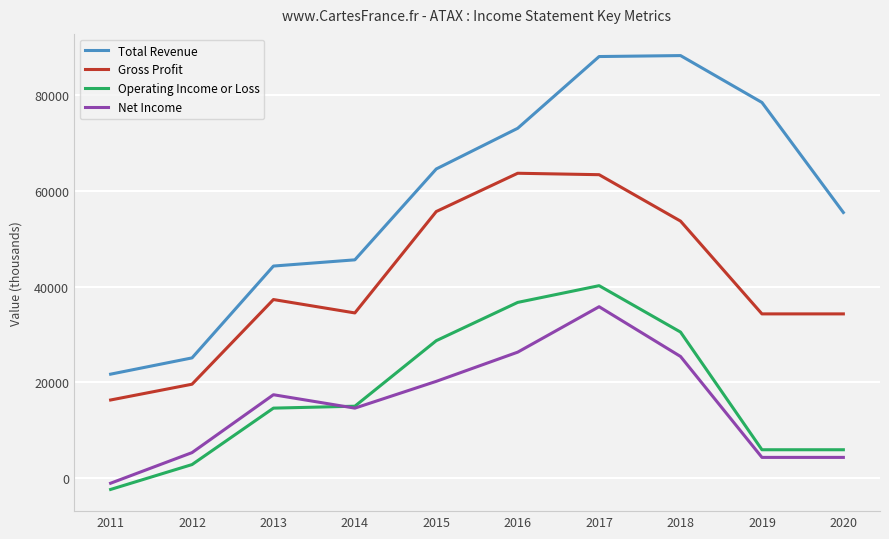

What is the difference between the maximum and second lowest values in the Gross Profit series?

44100